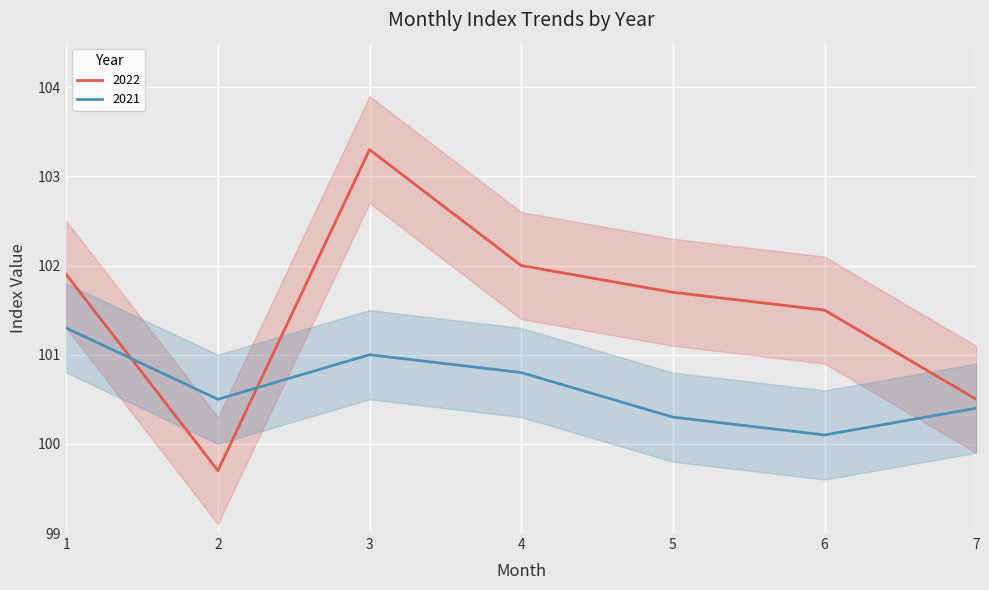

What is the lowest value of the 2021 series?

100.1